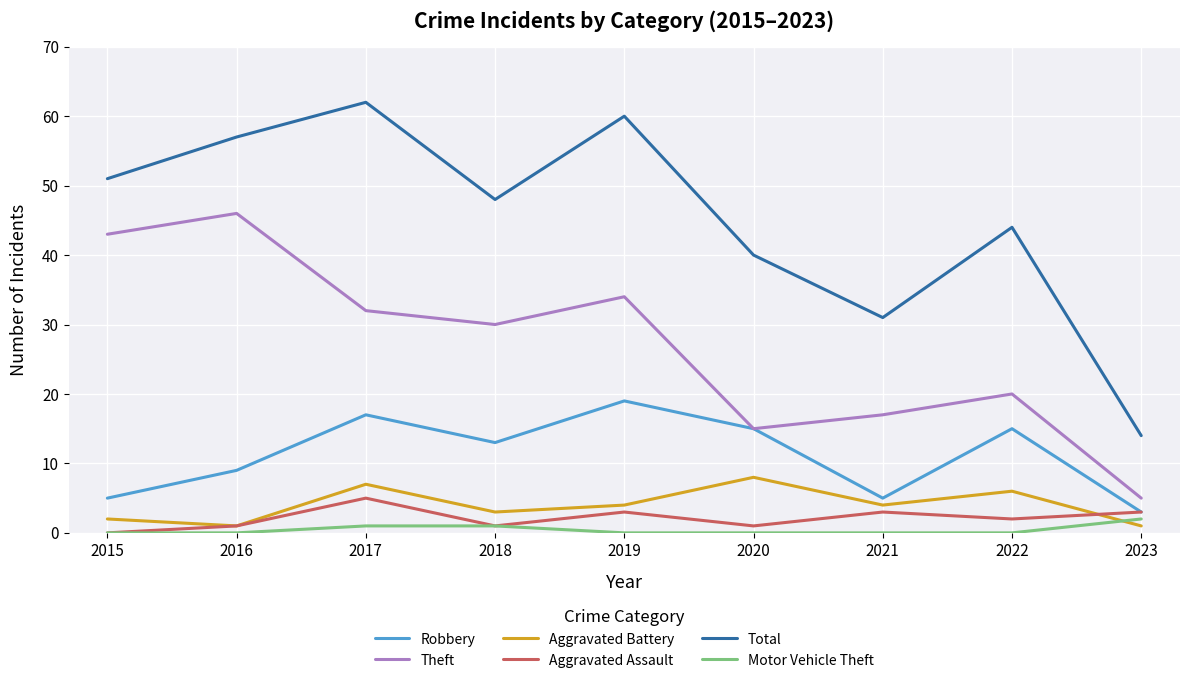

Reading left to right, list all the values displayed in this chart.

Robbery: 2015=5	2016=9	2017=17	2018=13	2019=19	2020=15	2021=5	2022=15	2023=3
Theft: 2015=43	2016=46	2017=32	2018=30	2019=34	2020=15	2021=17	2022=20	2023=5
Aggravated Battery: 2015=2	2016=1	2017=7	2018=3	2019=4	2020=8	2021=4	2022=6	2023=1
Aggravated Assault: 2015=0	2016=1	2017=5	2018=1	2019=3	2020=1	2021=3	2022=2	2023=3
Total: 2015=51	2016=57	2017=62	2018=48	2019=60	2020=40	2021=31	2022=44	2023=14
Motor Vehicle Theft: 2015=0	2016=0	2017=1	2018=1	2019=0	2020=0	2021=0	2022=0	2023=2